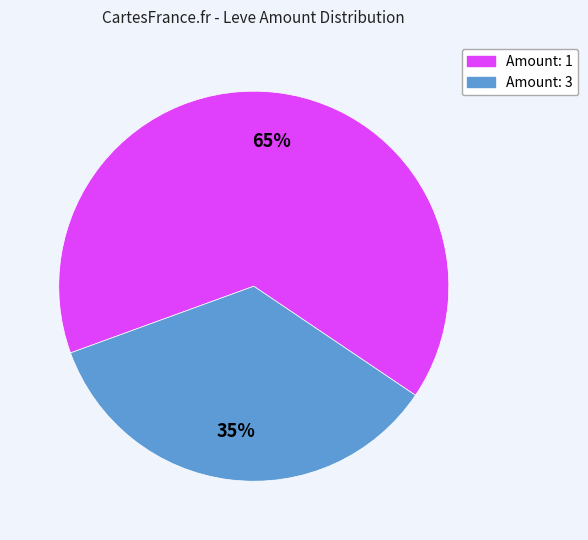

Is there a majority slice in this chart?

Yes